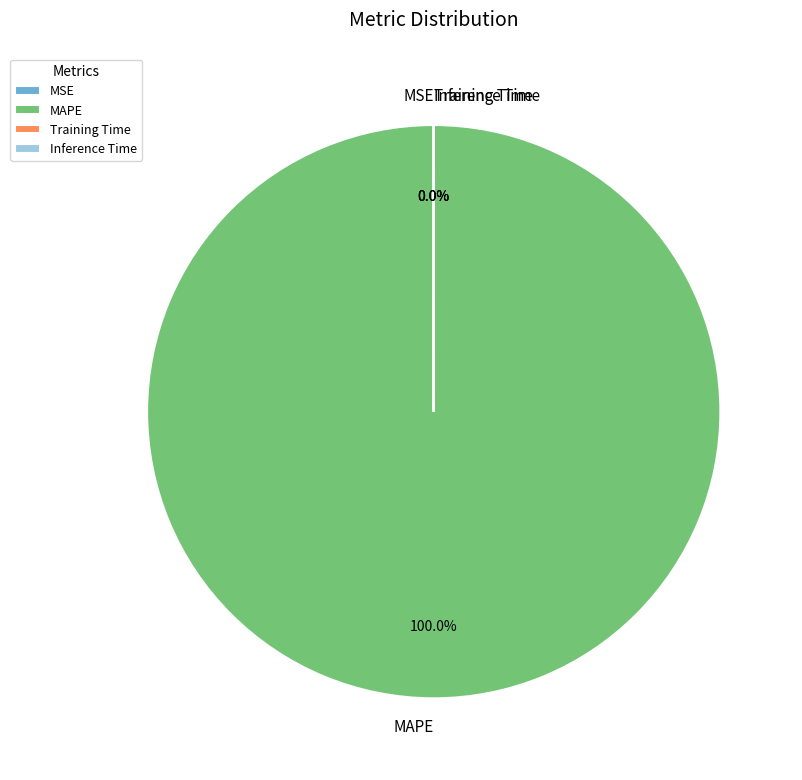

What is the largest slice in the pie chart?

MAPE